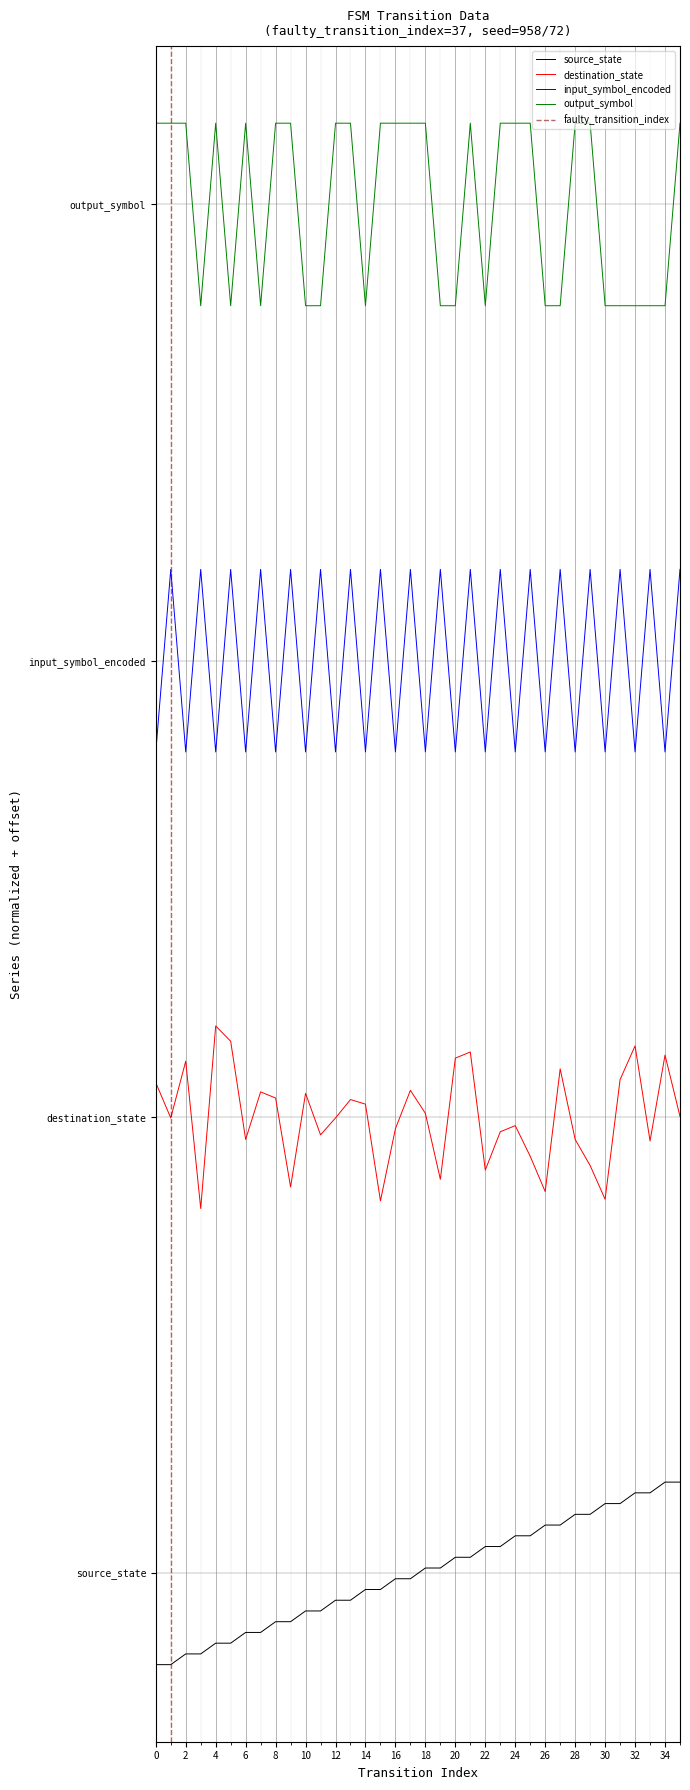

How many data points does each series have?

36